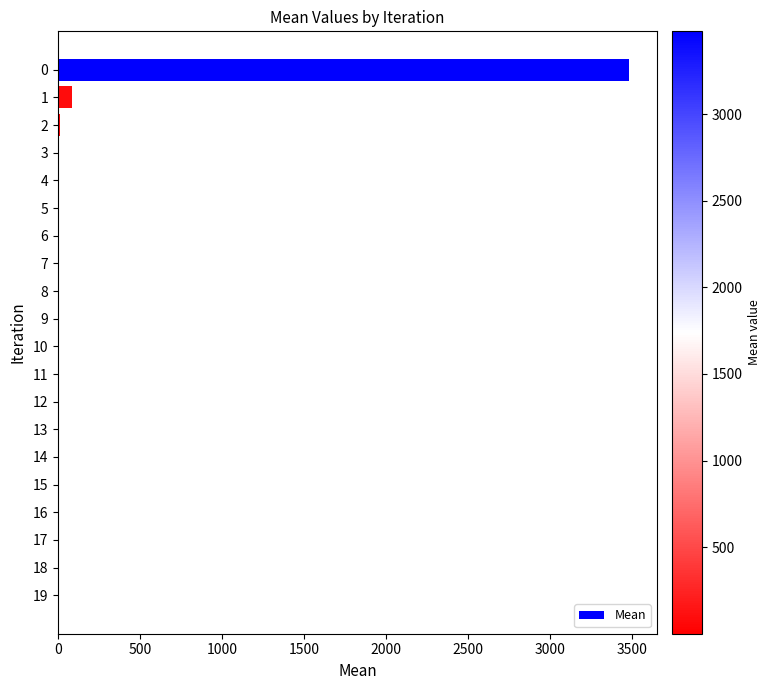

What is the sum of all values?

3589.9